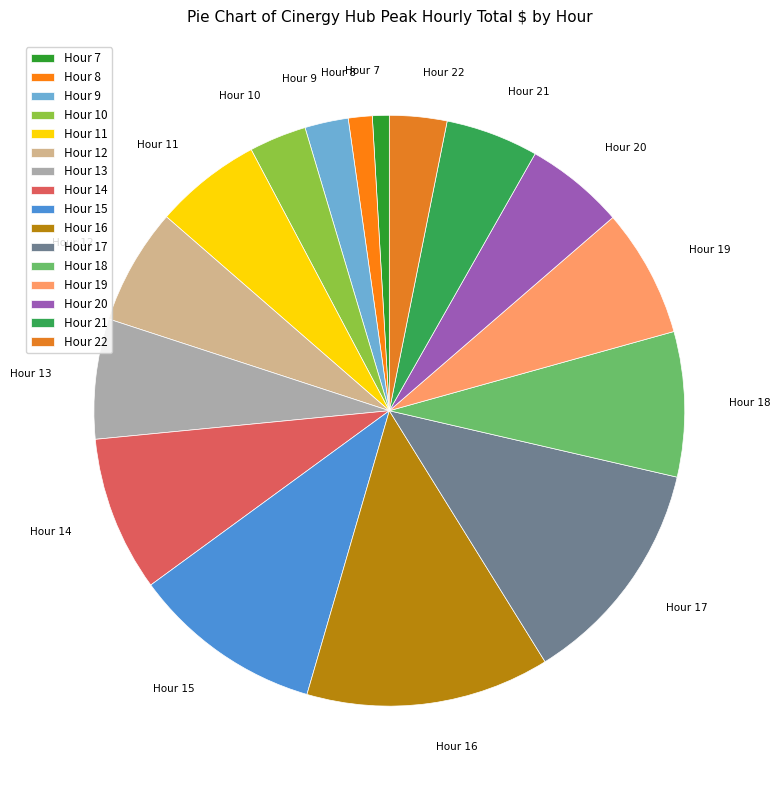

Is the sum of Hour 13 and Hour 12 greater than half?

No